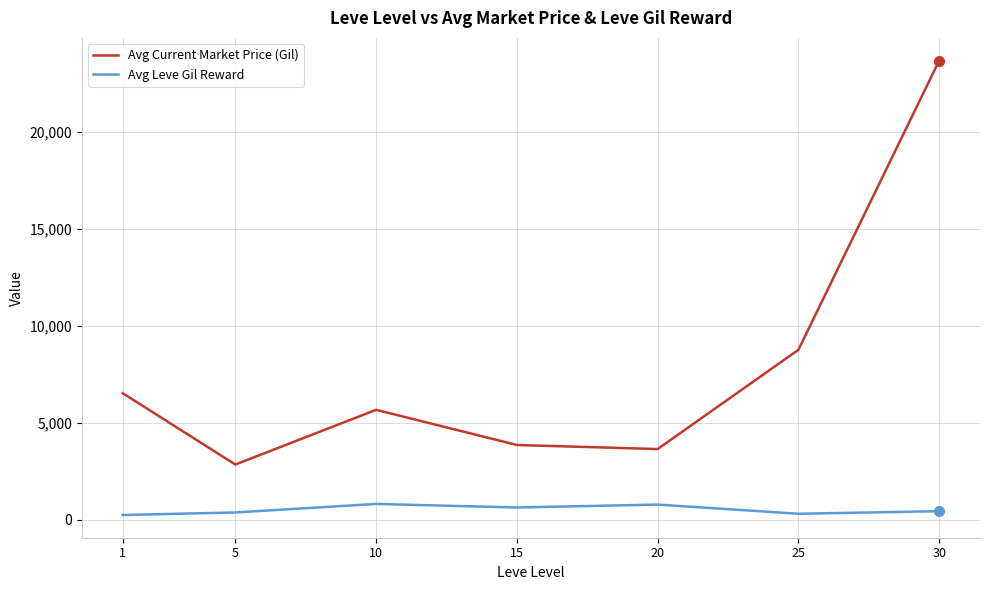

The Avg Leve Gil Reward series shows 620.0 at 15. True or false?

True